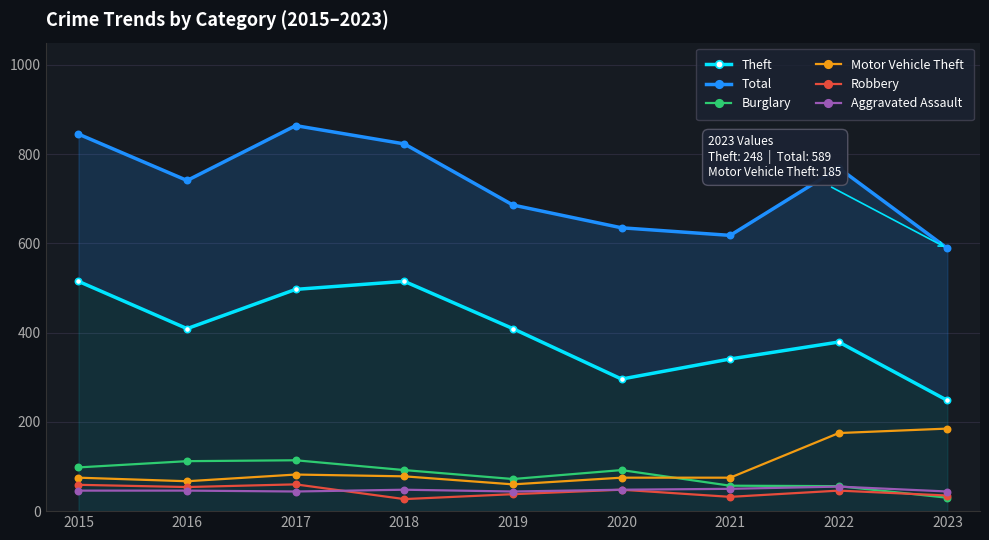

At which category is the sum across all series the highest?

2017